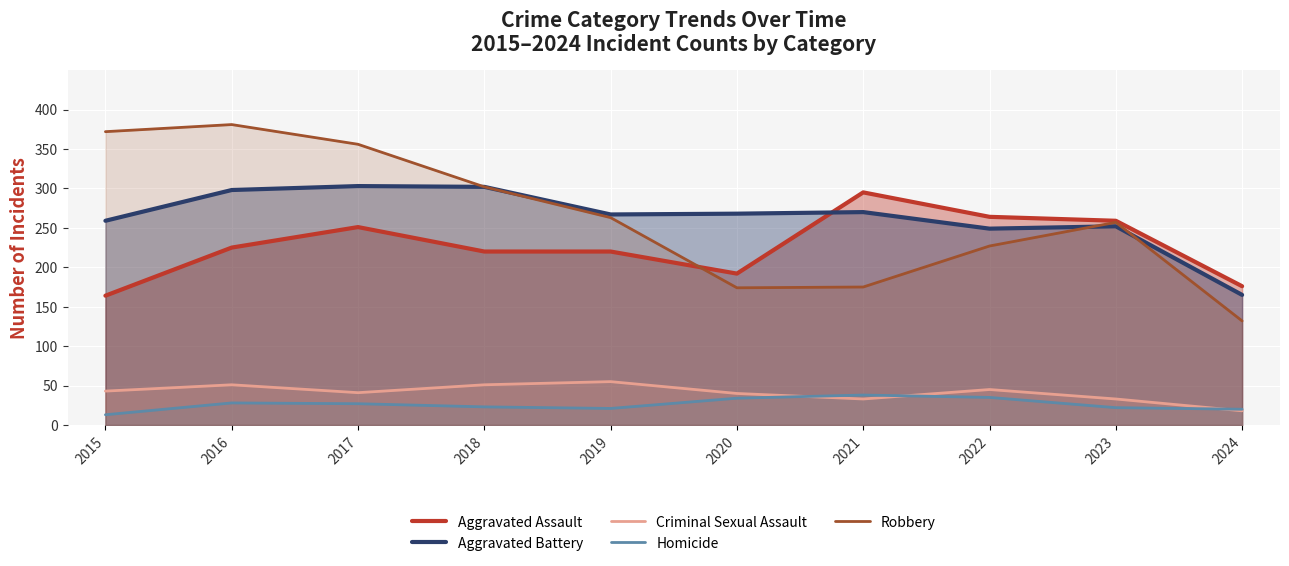

Which series has the widest spread of values?

Robbery